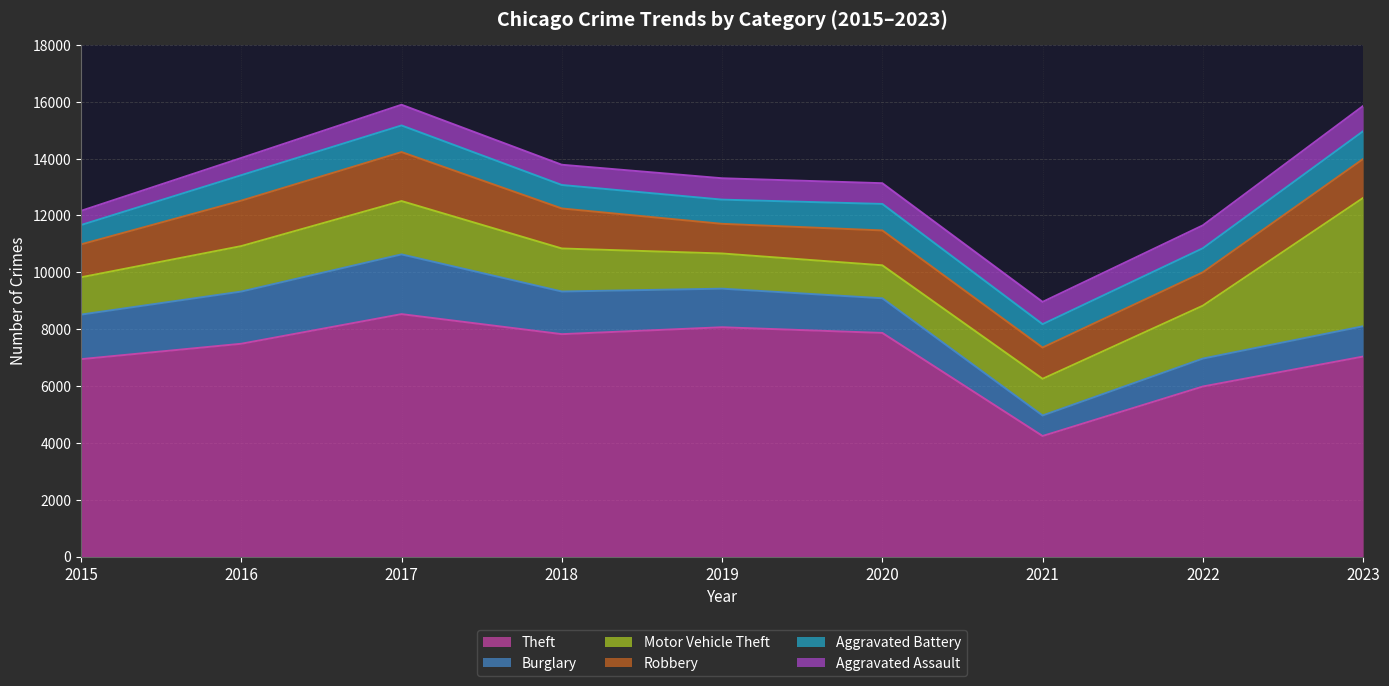

List the labels in order of Motor Vehicle Theft value, smallest first.

2020, 2019, 2021, 2015, 2018, 2016, 2022, 2017, 2023